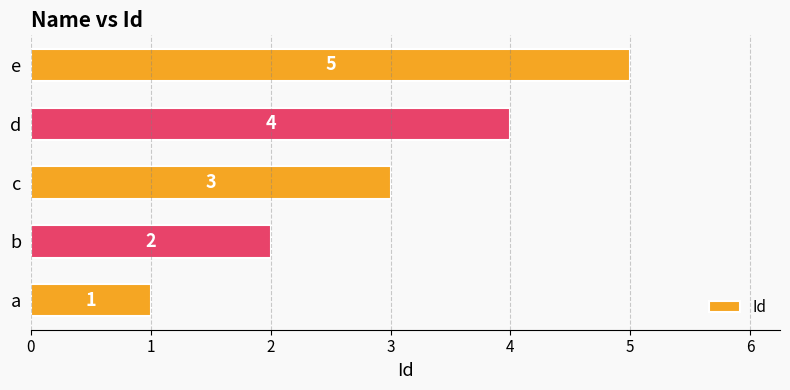

Rank the categories by value from highest to lowest.

e, d, c, b, a